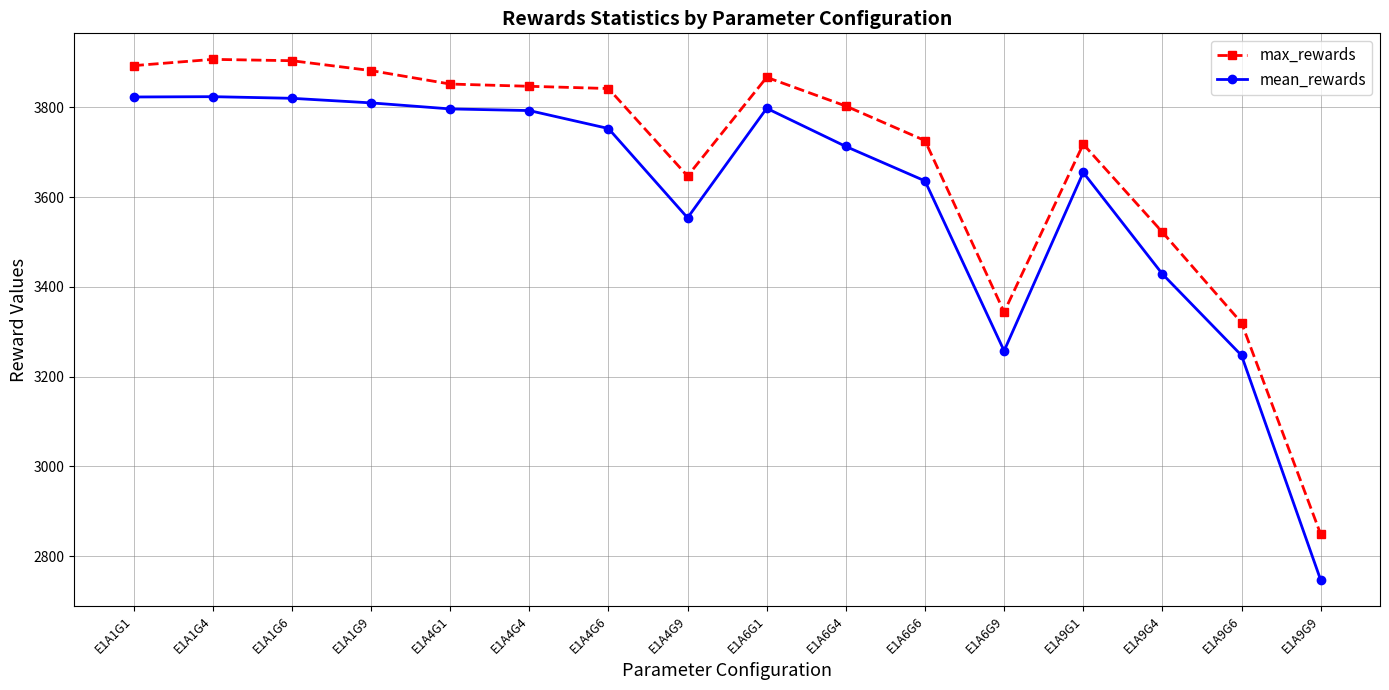

List the series in order of their overall mean, highest first.

max_rewards, mean_rewards